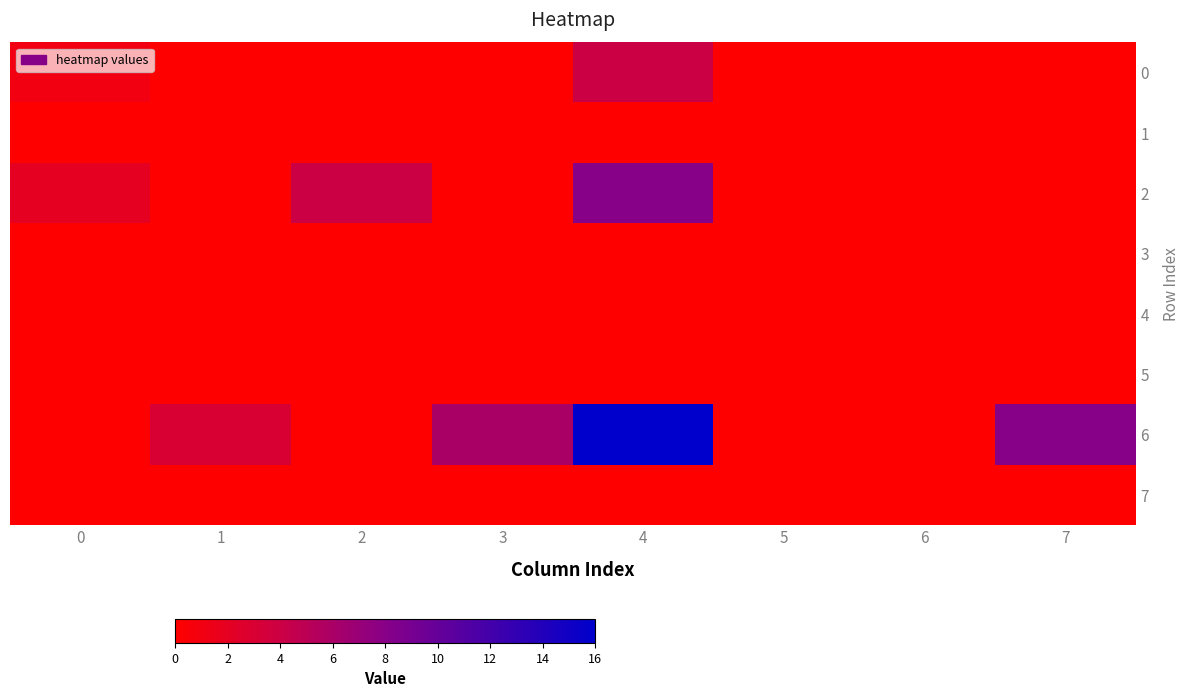

Rank the series at 1 from highest to lowest value.

6, 0, 1, 2, 3, 4, 5, 7